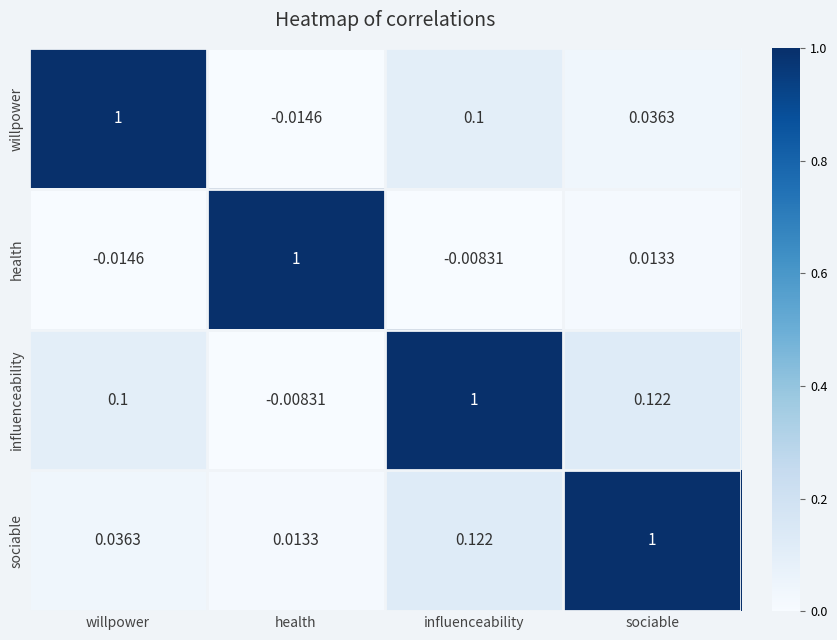

Rank the categories by influenceability value from lowest to highest.

health, willpower, sociable, influenceability